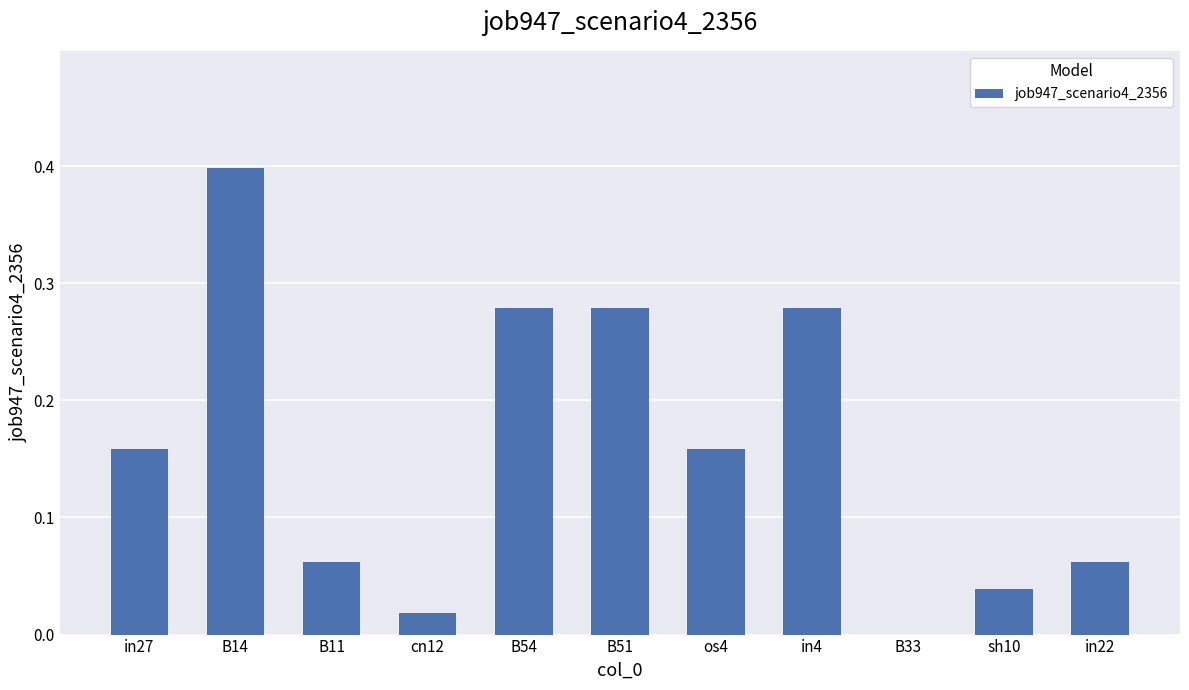

What is the greatest value displayed?

0.4